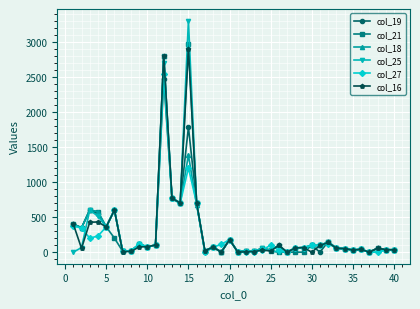

Which series has the widest spread of values?

col_25